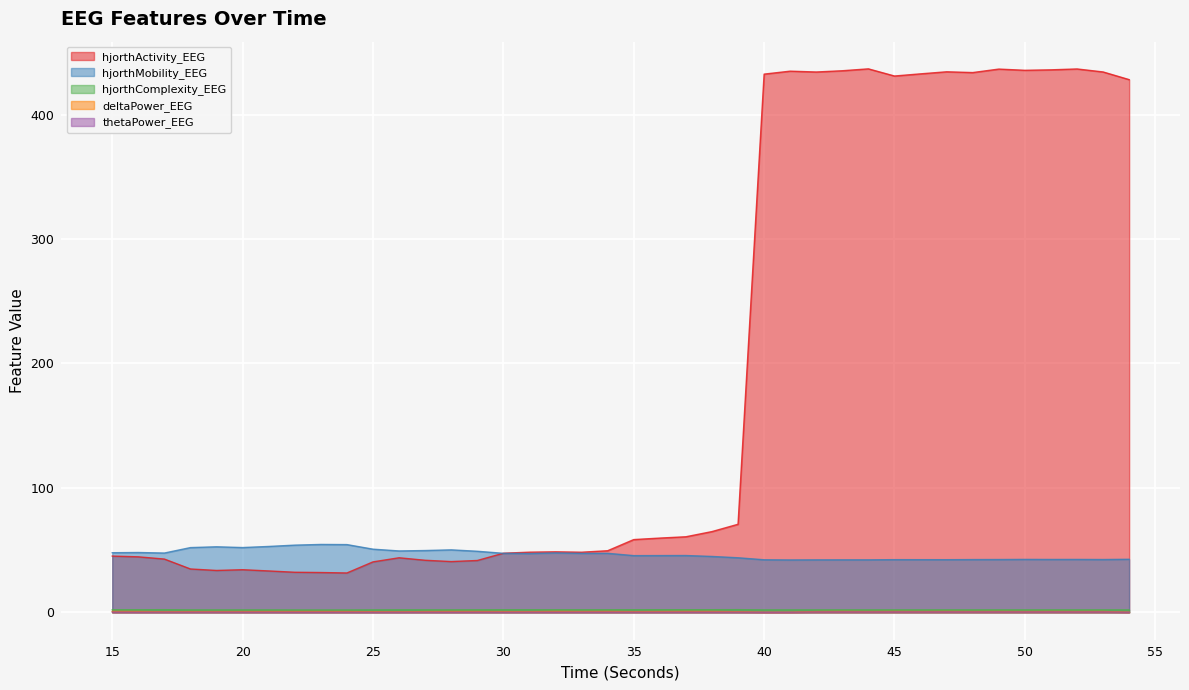

Reading left to right, extract all data points from this chart.

hjorthActivity_EEG: 15=45.2	16=44.6	17=42.8	18=34.8	19=33.7	20=34.3	21=33.3	22=32.2	23=32.0	24=31.6	25=40.5	26=43.8	27=41.8	28=40.8	29=41.7	30=47.5	31=48.4	32=48.6	33=48.3	34=49.5	35=58.5	36=59.7	37=60.7	38=64.9	39=70.8	40=432.5	41=434.9	42=434.3	43=435.3	44=436.8	45=431.0	46=432.8	47=434.4	48=433.8	49=436.6	50=435.6	51=436.0	52=436.7	53=434.3	54=428.1
hjorthMobility_EEG: 15=47.9	16=48.1	17=47.7	18=52.0	19=52.7	20=52.1	21=52.9	22=54.0	23=54.6	24=54.4	25=50.8	26=49.3	27=49.7	28=50.2	29=49.1	30=47.4	31=47.3	32=47.8	33=47.4	34=47.4	35=45.6	36=45.6	37=45.7	38=44.9	39=43.8	40=42.2	41=42.1	42=42.2	43=42.2	44=42.2	45=42.3	46=42.3	47=42.3	48=42.4	49=42.4	50=42.5	51=42.5	52=42.5	53=42.4	54=42.6
hjorthComplexity_EEG: 15=2.1	16=2.1	17=2.1	18=2.0	19=1.9	20=2.0	21=2.0	22=1.9	23=1.9	24=1.9	25=2.0	26=2.0	27=2.0	28=2.0	29=2.0	30=2.1	31=2.1	32=2.0	33=2.1	34=2.1	35=2.1	36=2.1	37=2.1	38=2.1	39=2.1	40=2.0	41=2.0	42=2.0	43=2.0	44=2.0	45=2.0	46=2.0	47=2.0	48=2.0	49=2.0	50=2.0	51=2.0	52=2.0	53=2.0	54=2.0
deltaPower_EEG: 15=0.7	16=0.6	17=0.5	18=0.6	19=0.6	20=0.6	21=0.6	22=0.6	23=0.6	24=0.6	25=0.5	26=0.4	27=0.6	28=0.6	29=0.6	30=0.6	31=0.5	32=0.7	33=0.6	34=0.7	35=0.5	36=0.6	37=0.7	38=0.7	39=0.5	40=0.1	41=0.1	42=0.6	43=0.7	44=0.6	45=0.7	46=0.6	47=0.7	48=0.6	49=0.7	50=0.6	51=0.7	52=0.6	53=0.7	54=0.1
thetaPower_EEG: 15=0.2	16=0.2	17=0.2	18=0.2	19=0.2	20=0.2	21=0.2	22=0.2	23=0.2	24=0.2	25=0.1	26=0.1	27=0.2	28=0.1	29=0.2	30=0.1	31=0.2	32=0.2	33=0.2	34=0.2	35=0.2	36=0.2	37=0.2	38=0.2	39=0.2	40=0.0	41=0.0	42=0.3	43=0.3	44=0.3	45=0.4	46=0.3	47=0.3	48=0.3	49=0.3	50=0.3	51=0.3	52=0.3	53=0.3	54=0.0